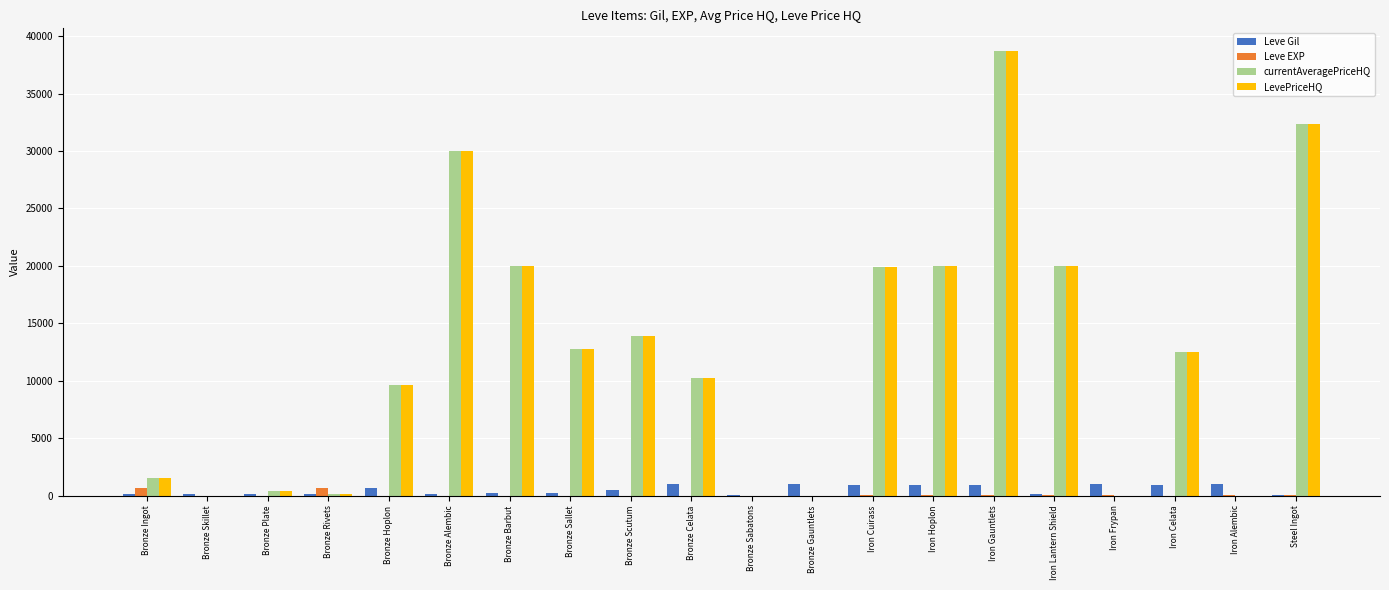

Is it true that LevePriceHQ equals 18806.3 at Bronze Skillet?

False